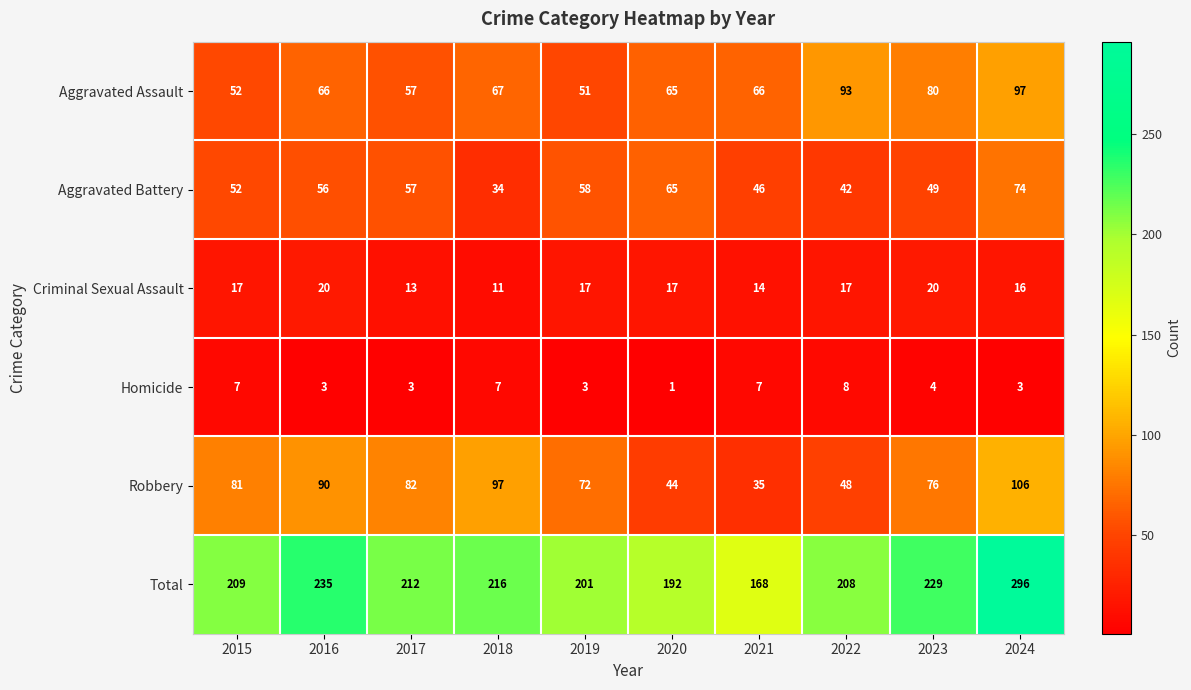

Which series has the largest range (max minus min)?

Total